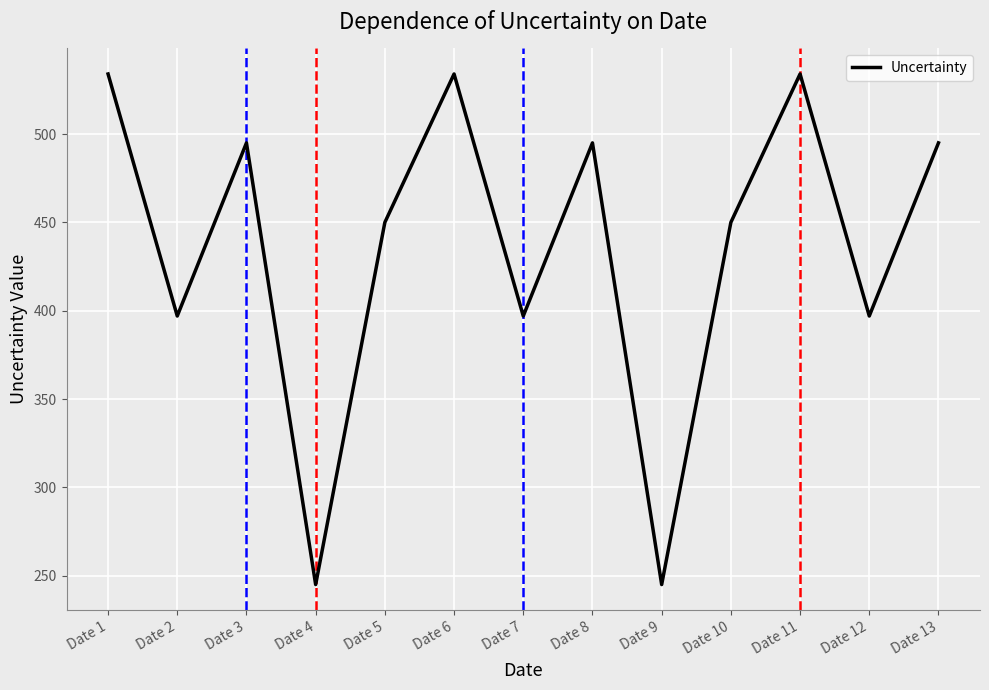

What is the sum of all values?

5668